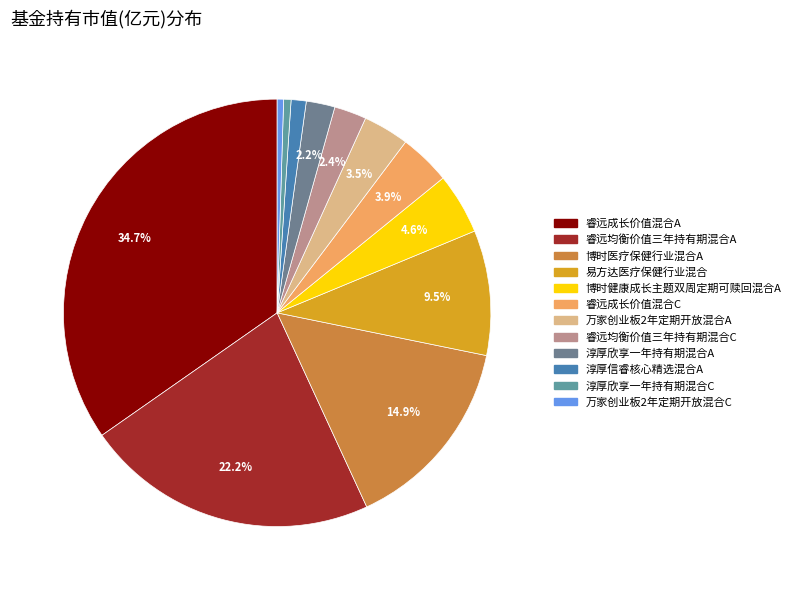

To the nearest percent, what is the average slice percentage?

8%